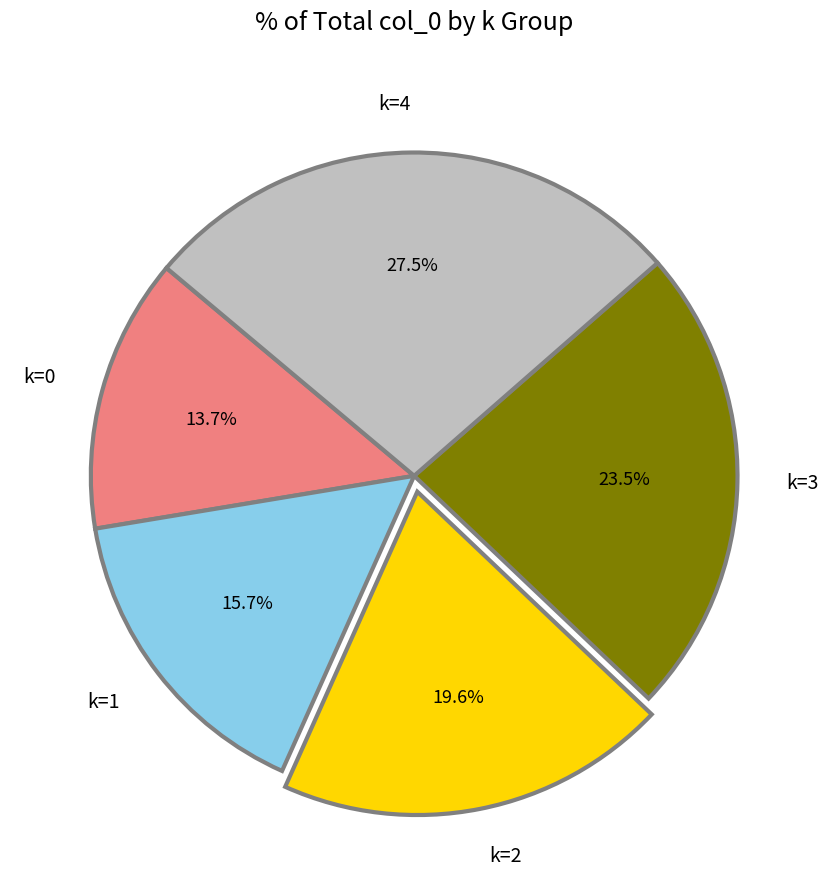

Combined, what portion of the pie is k=3 and k=1?

39.2%